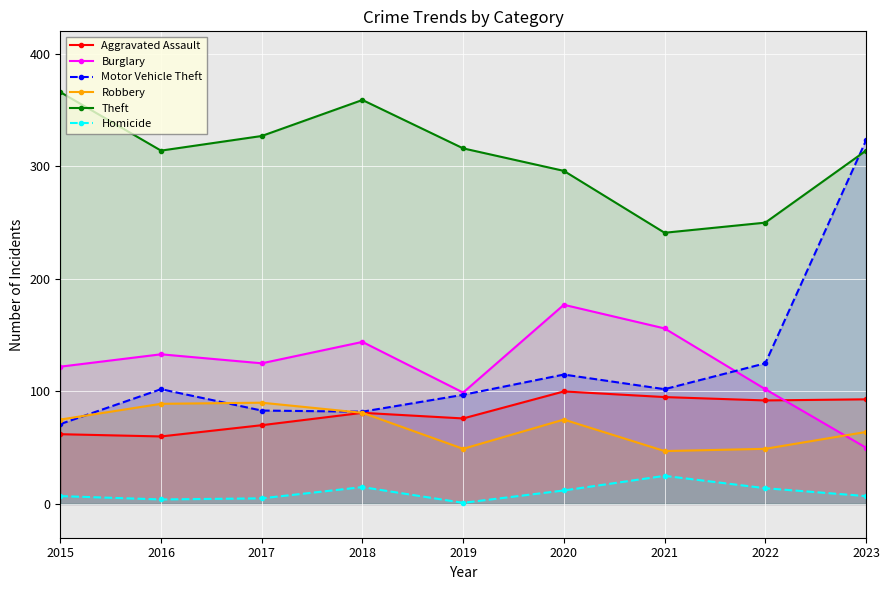

What is the maximum value shown in the chart?

366